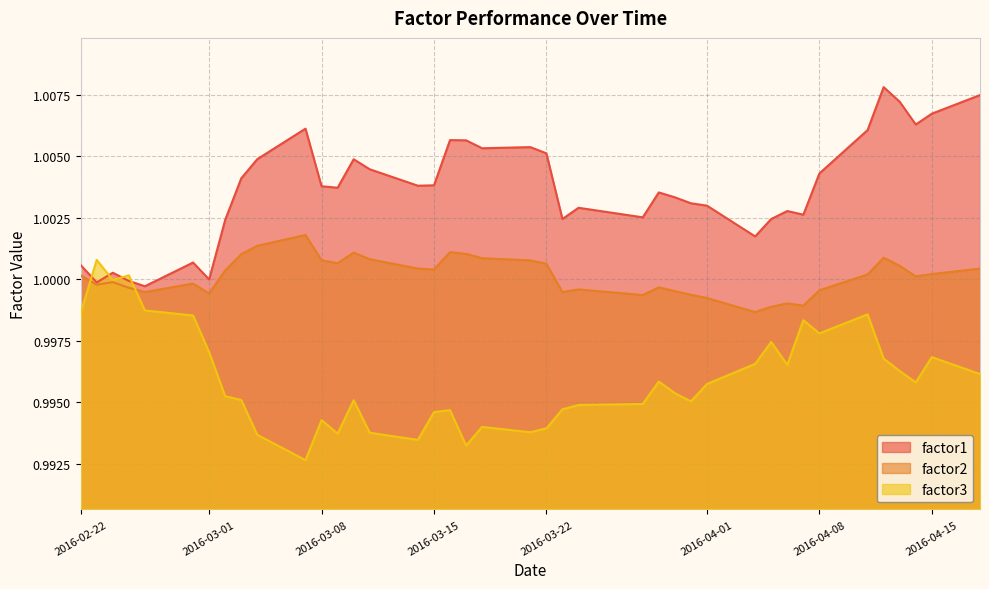

What is the approximate value of factor1 at 2016-03-28?

1.0